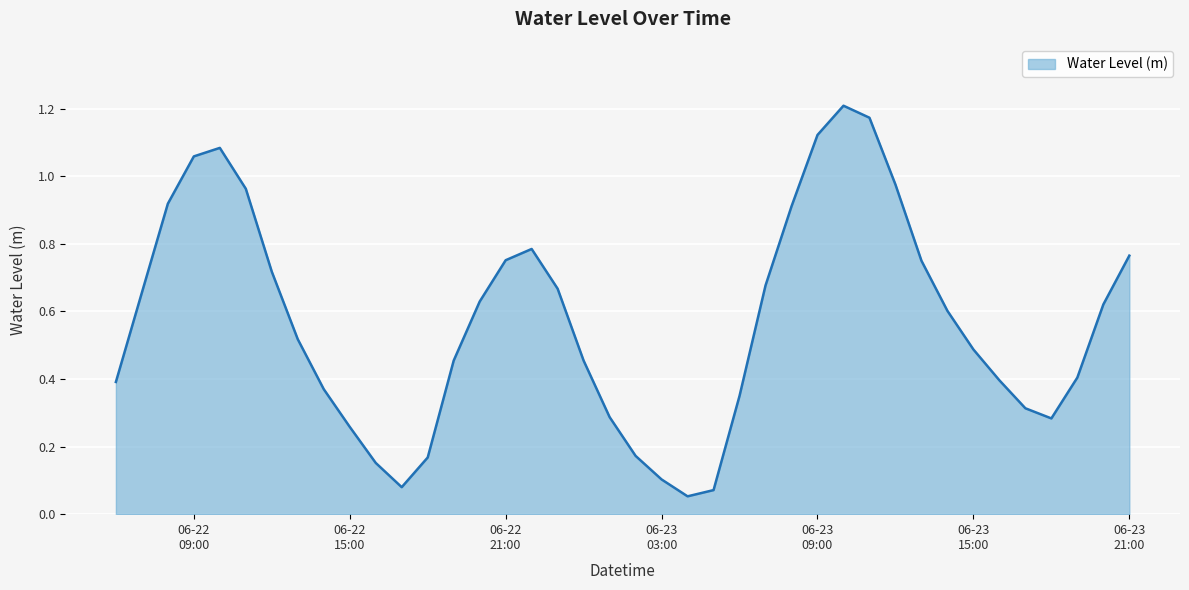

What is the minimum value shown in the chart?

0.1